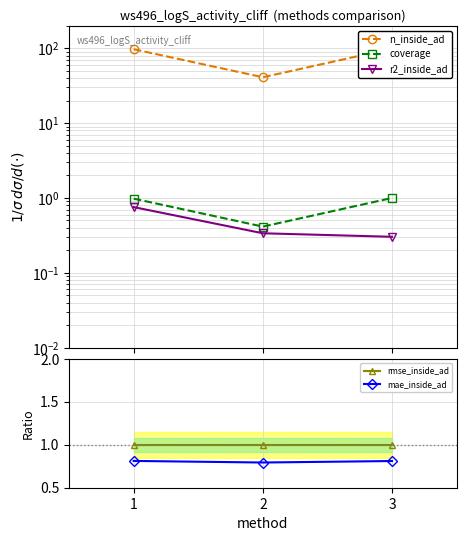

Reading left to right, what are all the values shown in this chart?

n_inside_ad: 1=97.0	2=41.0	3=99.0
coverage: 1=1.0	2=0.4	3=1.0
r2_inside_ad: 1=0.8	2=0.3	3=0.3
rmse_inside_ad: 1=1.0	2=1.0	3=1.0
mae_inside_ad: 1=0.8	2=0.8	3=0.8